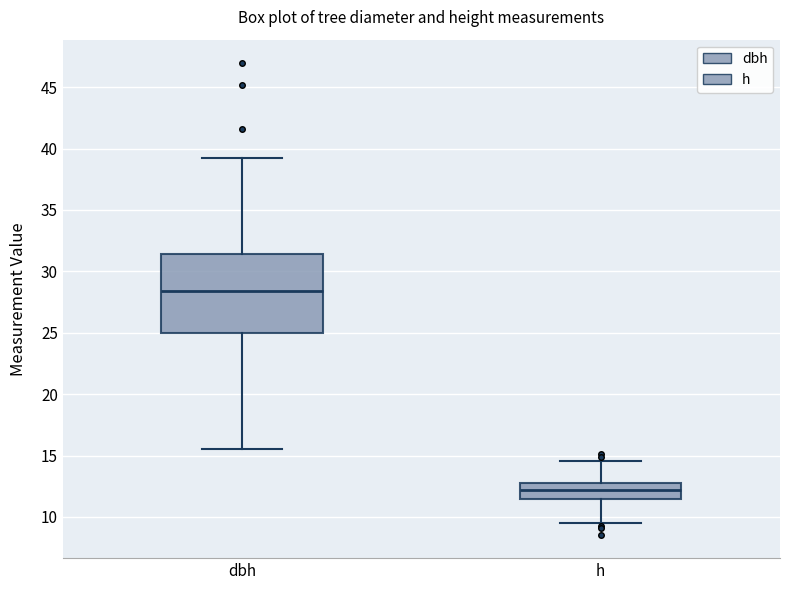

Reading left to right, read every box against the y-axis: the position of its median line, the range the box covers, and the ends of its whiskers. The values are not printed on the chart, so give them approximately, as read against the axis.

dbh: median 28.5, box 25.0 to 31.5, whiskers 15.5 to 39.0
h: median 12.0, box 11.5 to 13.0, whiskers 9.5 to 14.5